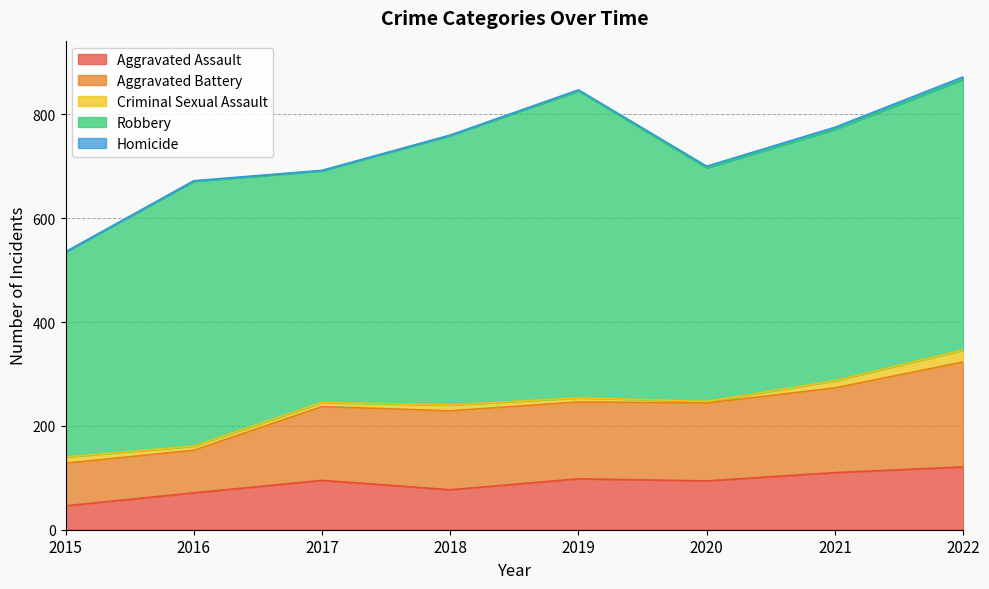

Which category has the highest value across all series?

2019